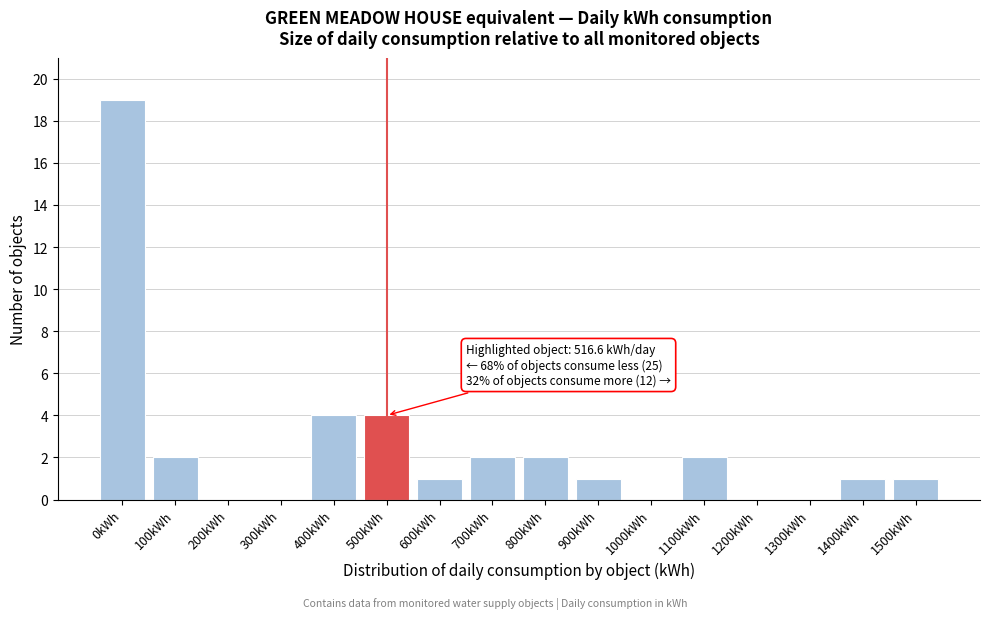

Reading left to right, list all the values displayed in this chart.

0kWh=19	100kWh=2	200kWh=0	300kWh=0	400kWh=4	500kWh=4	600kWh=1	700kWh=2	800kWh=2	900kWh=1	1000kWh=0	1100kWh=2	1200kWh=0	1300kWh=0	1400kWh=1	1500kWh=1